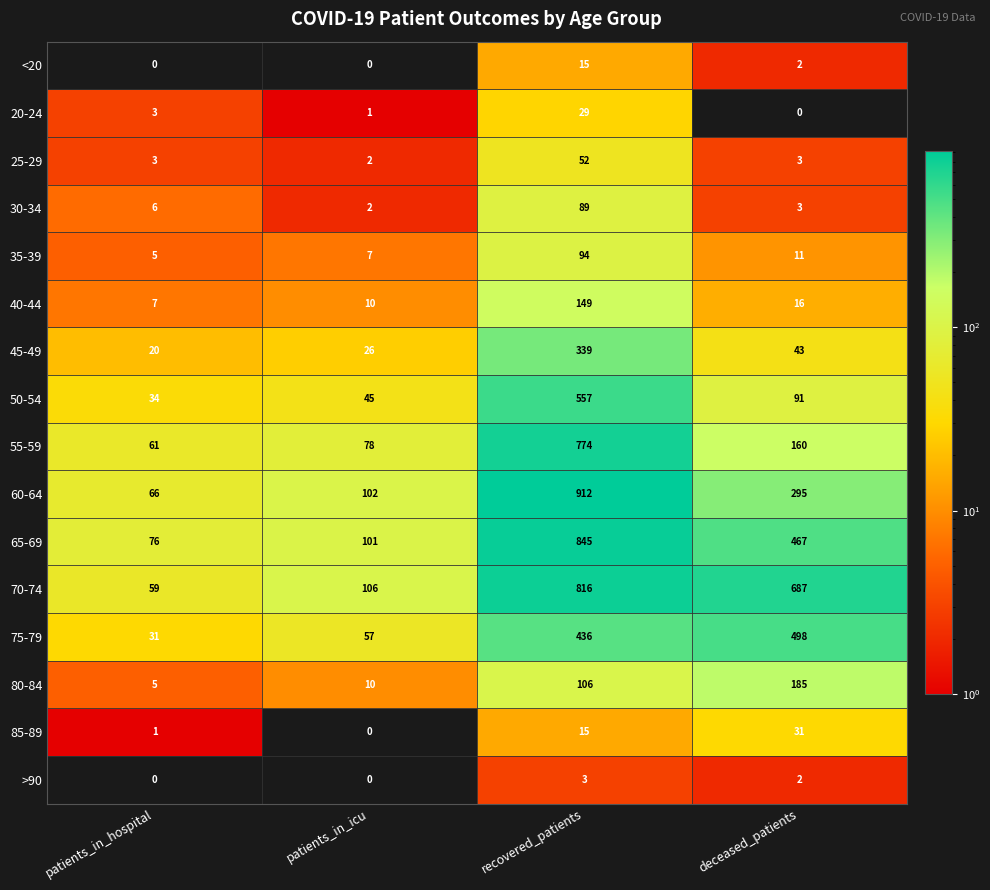

What is the difference between the second highest and minimum values in the 45-49 series?

23